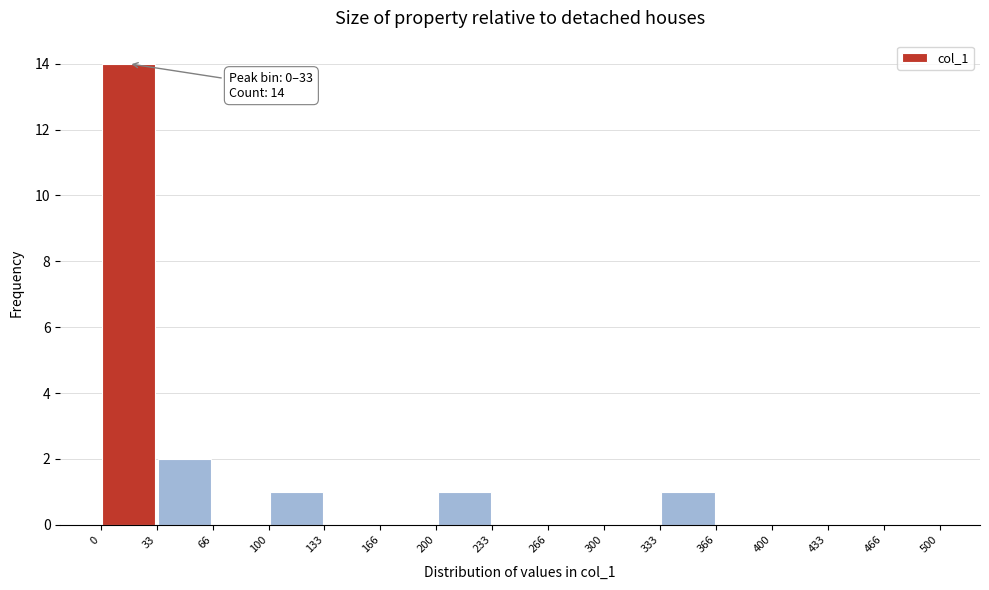

Which range on the x-axis has the tallest bar?

0 to 33